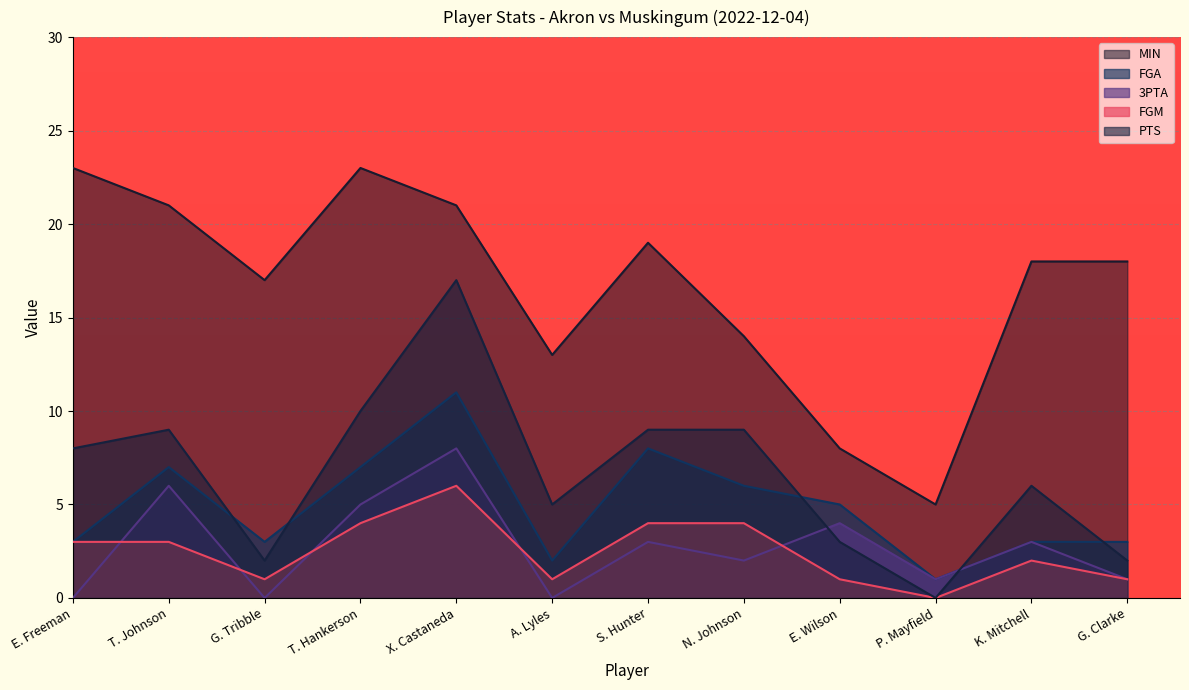

What is the label of the 12th point from the right?

E. Freeman